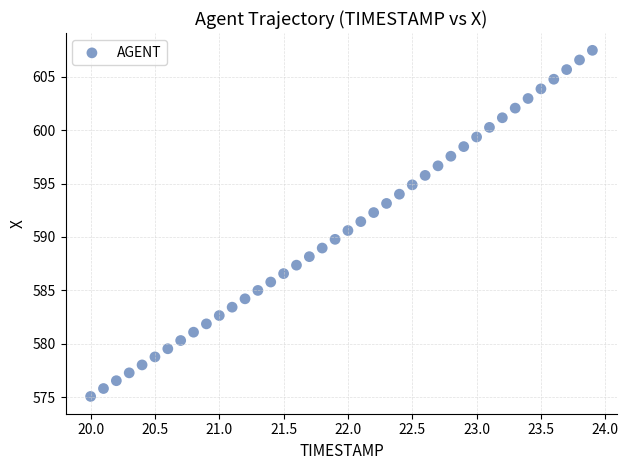

What is the range of Y values (max minus min)?

32.4